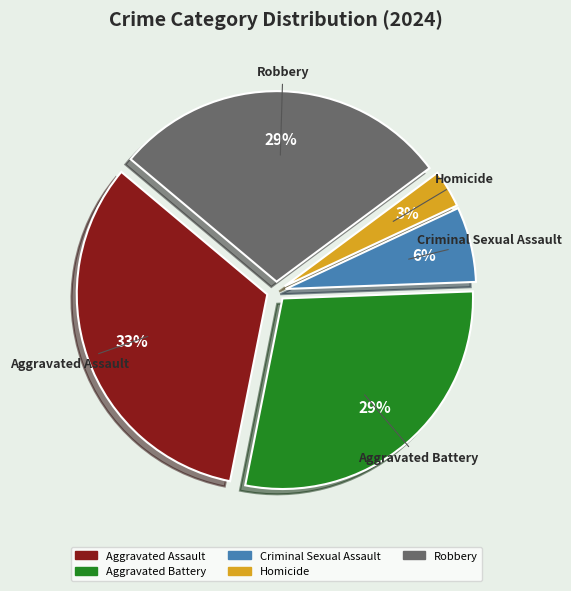

Do Aggravated Battery and Robbery together represent more than half of the pie?

Yes